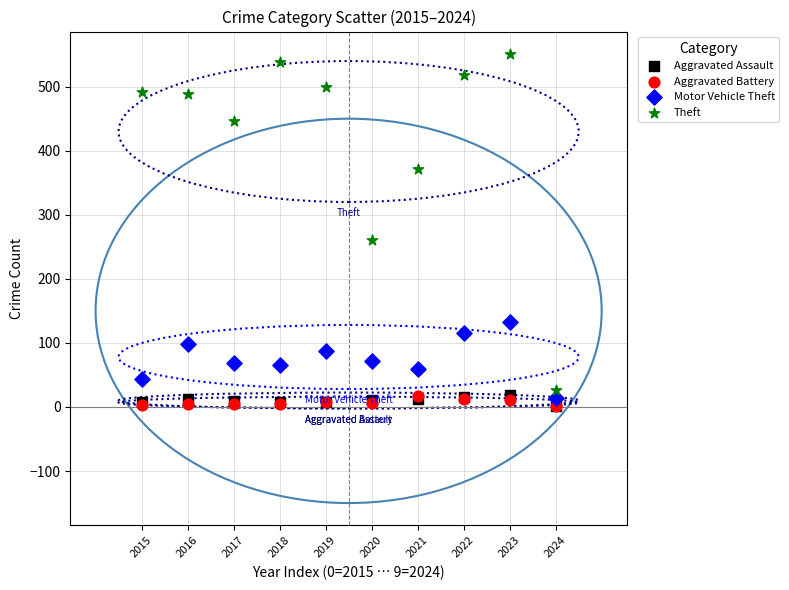

In the Theft series, what Y value is closest to 288?

261